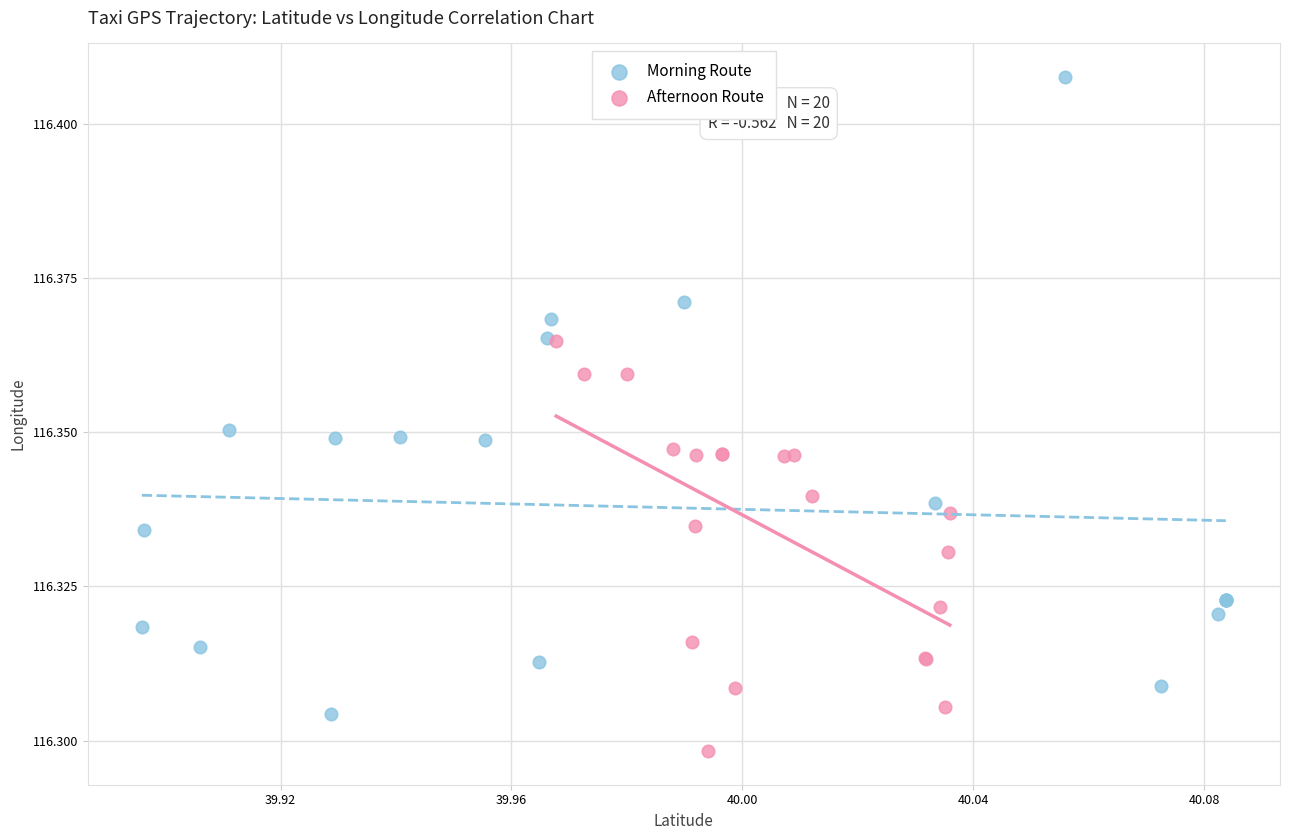

Which series reaches the minimum Y coordinate?

Afternoon Route